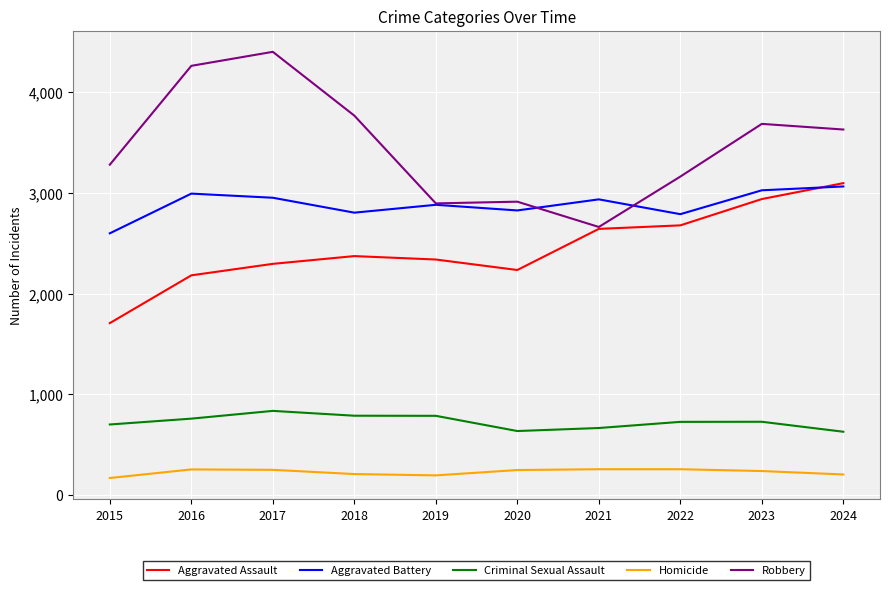

Rank the series at 2018 from highest to lowest value.

Robbery, Aggravated Battery, Aggravated Assault, Criminal Sexual Assault, Homicide